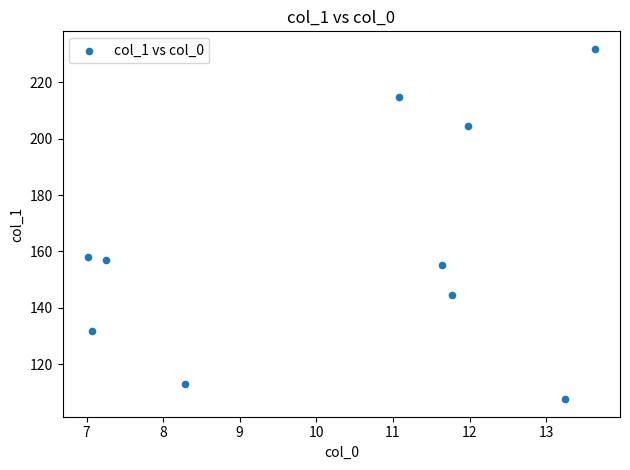

What is the range of Y values (max minus min)?

124.3